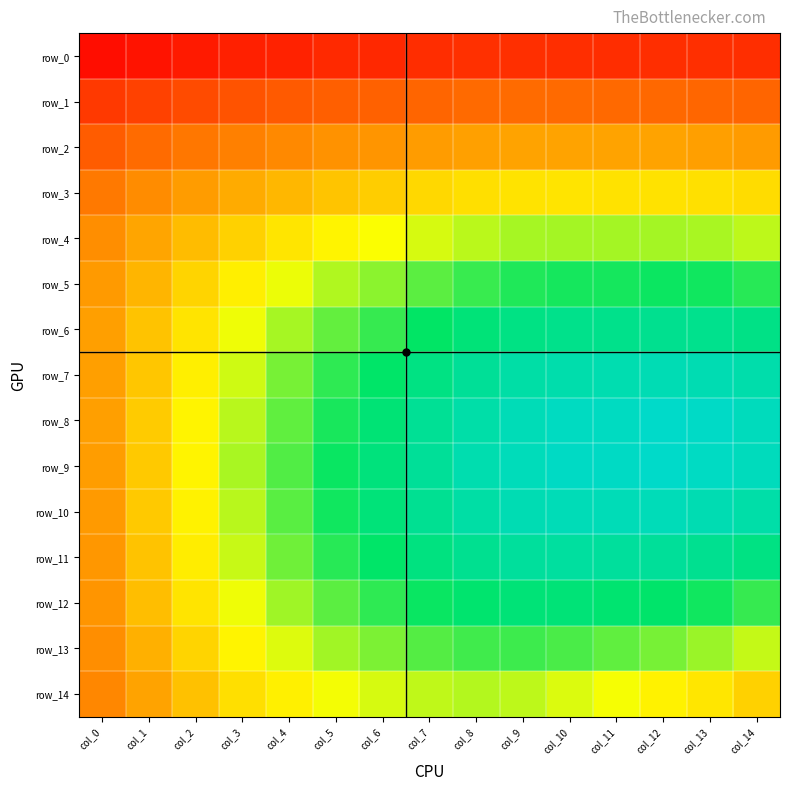

At how many categories does at least one series exceed 0?

15